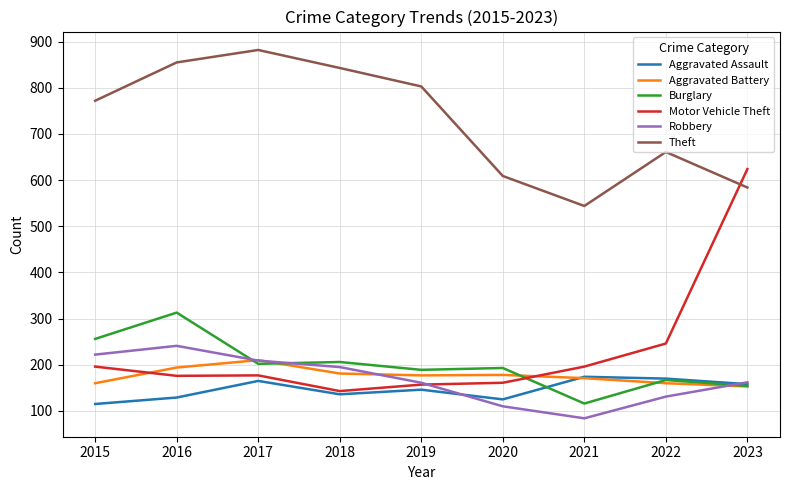

The Motor Vehicle Theft series shows 97 at 2019. True or false?

False